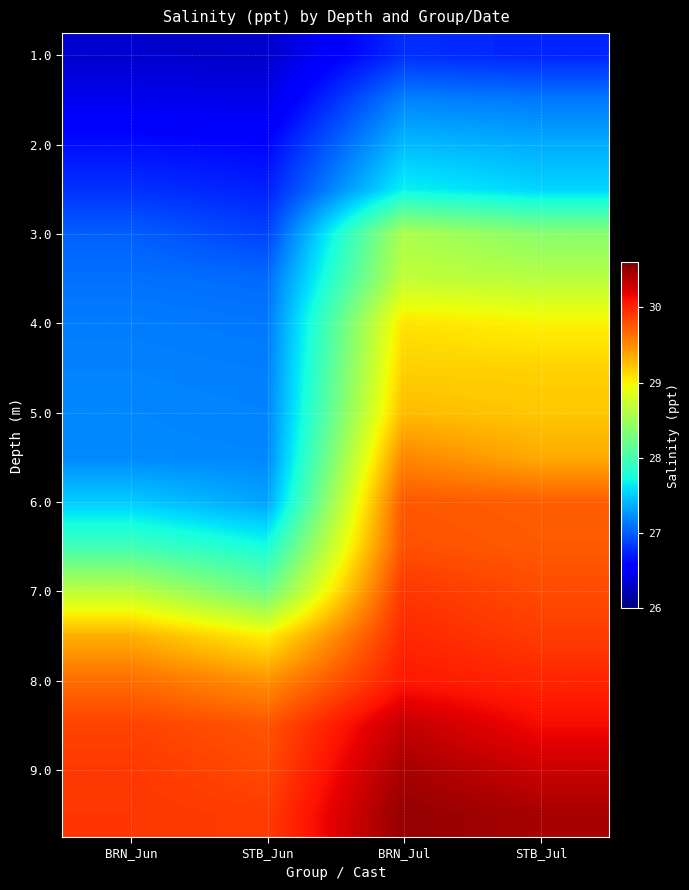

What is the smallest value displayed?

26.3